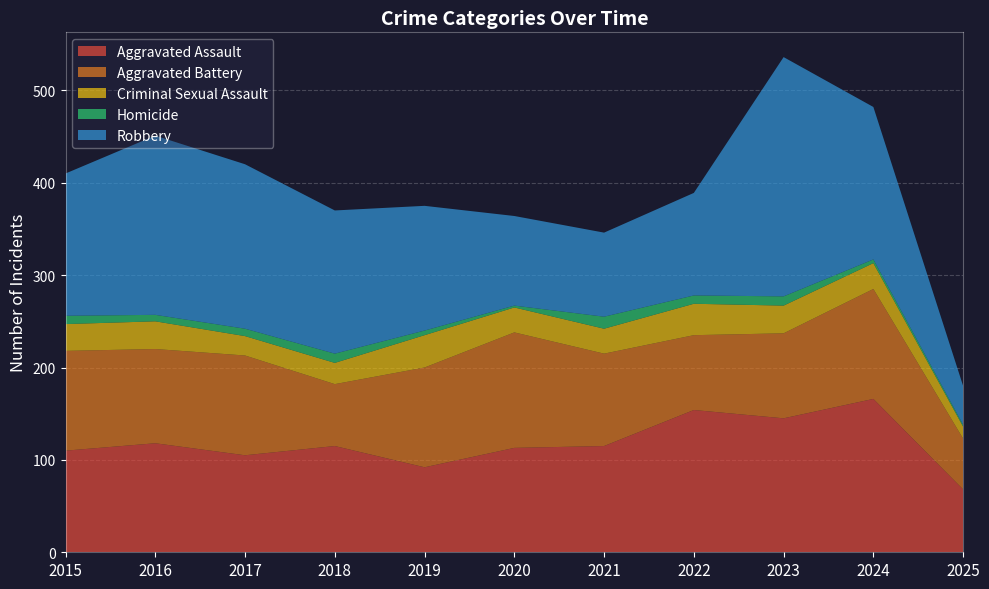

Reading right to left, list all the values displayed in this chart.

Aggravated Assault: 2025=68	2024=166	2023=145	2022=154	2021=115	2020=113	2019=92	2018=115	2017=105	2016=118	2015=110
Aggravated Battery: 2025=55	2024=119	2023=92	2022=81	2021=100	2020=125	2019=108	2018=67	2017=108	2016=102	2015=108
Criminal Sexual Assault: 2025=13	2024=28	2023=30	2022=34	2021=27	2020=27	2019=35	2018=23	2017=21	2016=30	2015=29
Homicide: 2025=2	2024=4	2023=10	2022=9	2021=13	2020=2	2019=5	2018=10	2017=8	2016=7	2015=9
Robbery: 2025=42	2024=165	2023=259	2022=111	2021=91	2020=97	2019=135	2018=155	2017=178	2016=194	2015=154